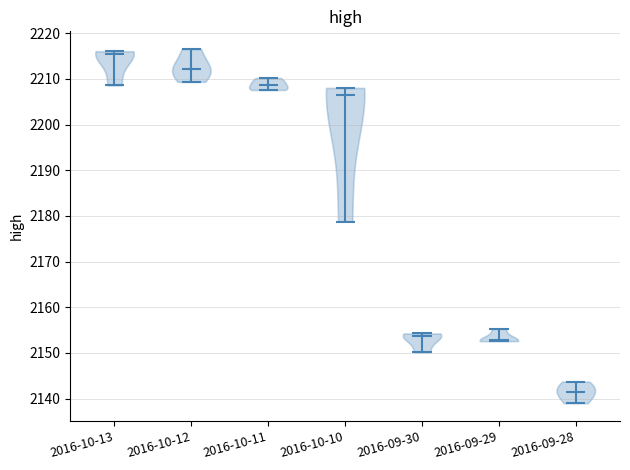

Where does the median line of the violin for 2016-09-30 sit on the y-axis? The values are not printed on the chart, so give them approximately, as read against the axis.

2154